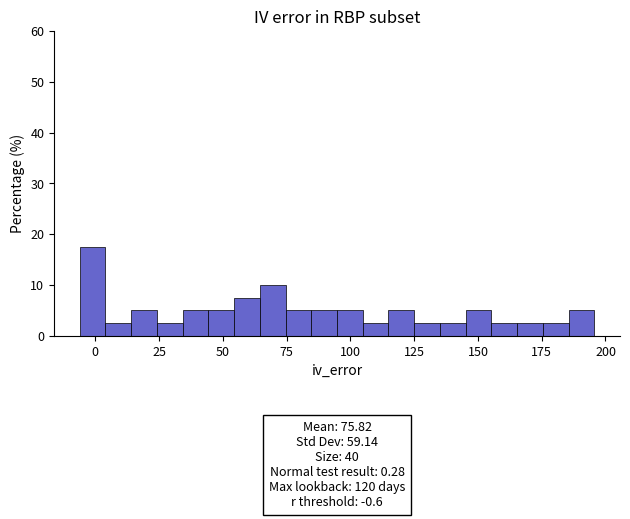

Around what value on the x-axis is the tallest bar? Give the approximate position of its centre, as read against the axis.

0